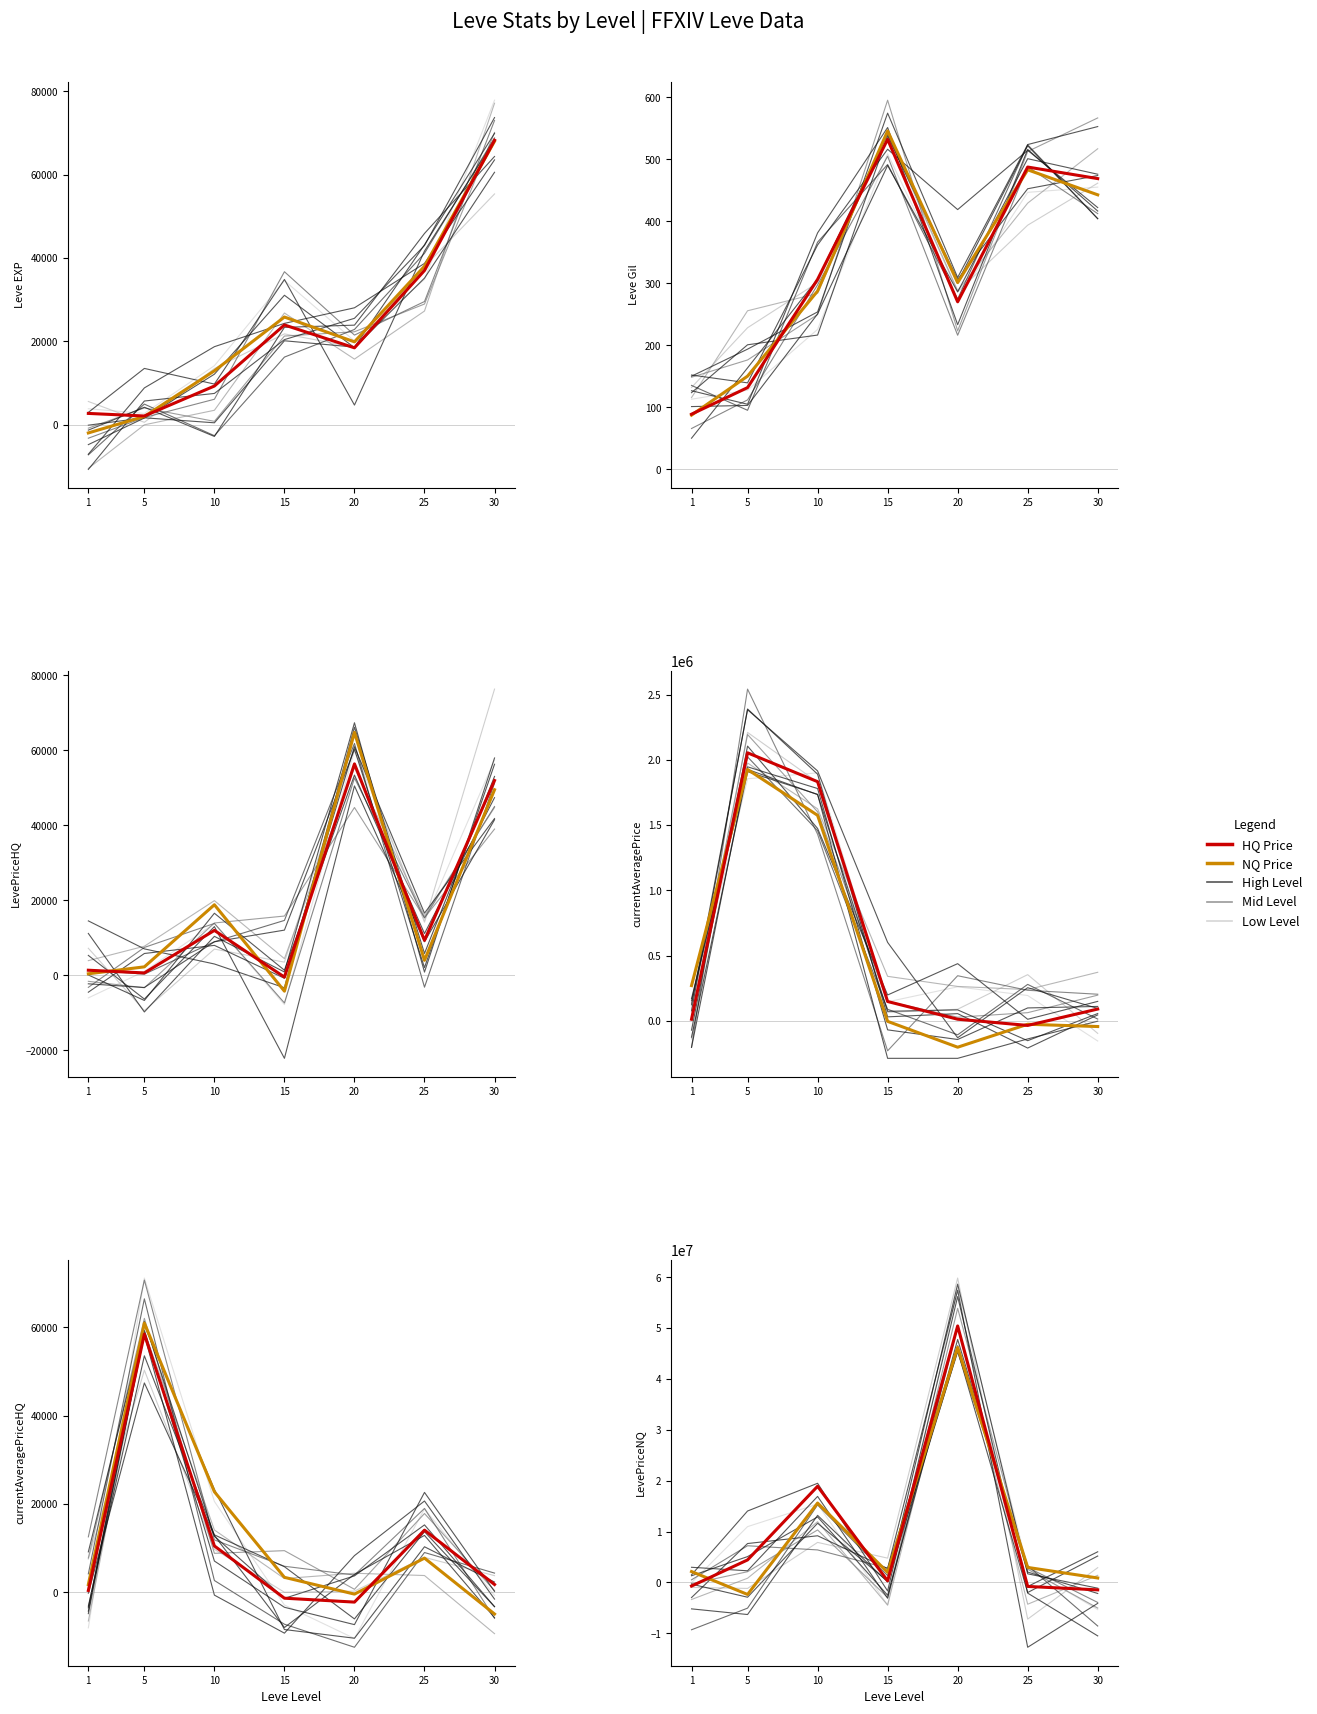

True or false: currentAveragePrice has a value of 1832897.6 at 10.

True